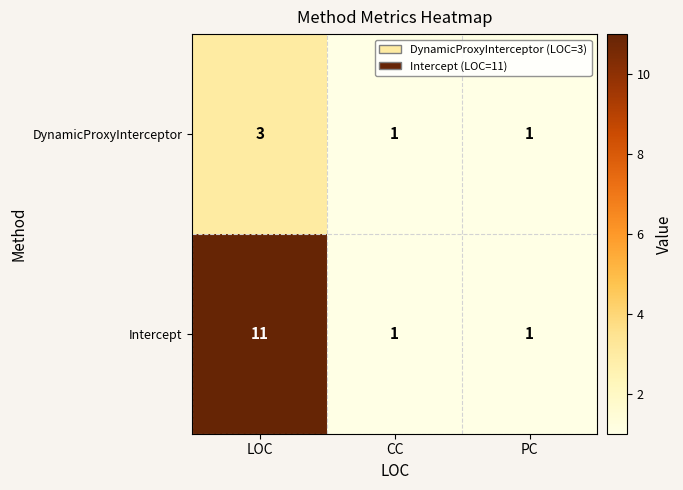

Which series has the largest range (max minus min)?

Intercept